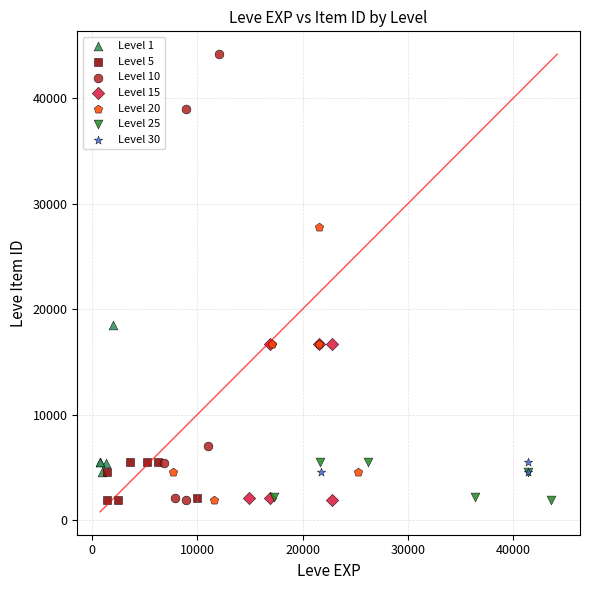

Which series contains the highest Y value?

Level 10